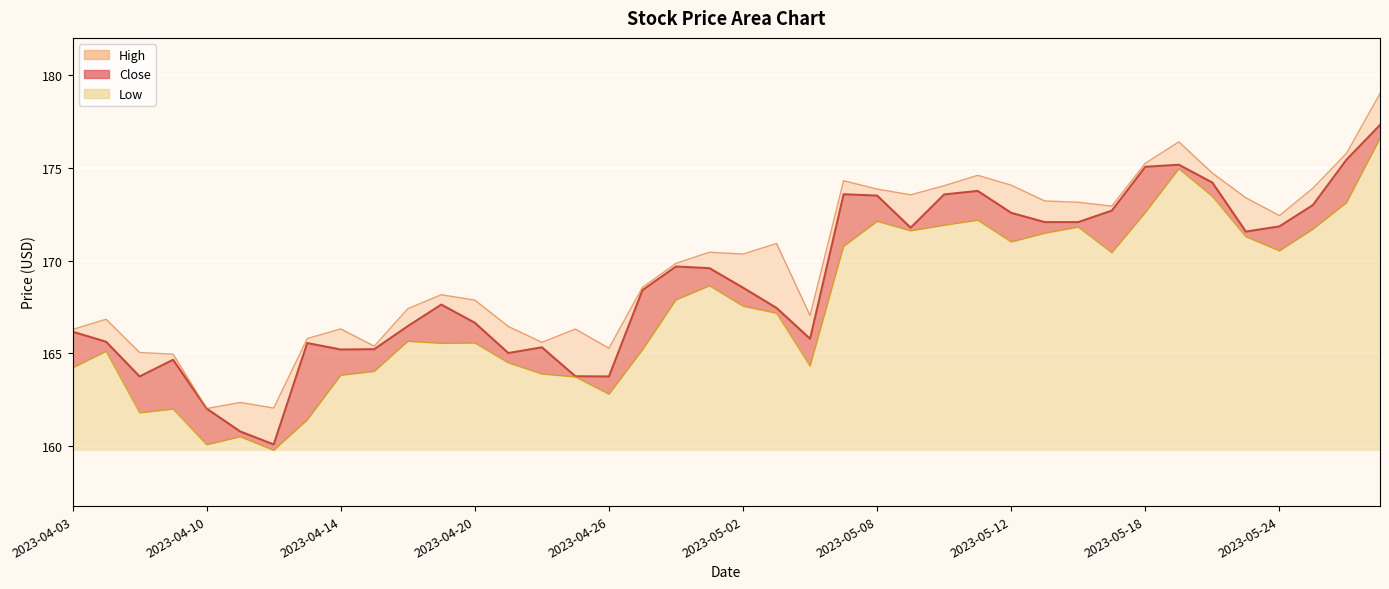

What is the sum of the Close values at 2023-05-11 and 2023-05-09?

345.5